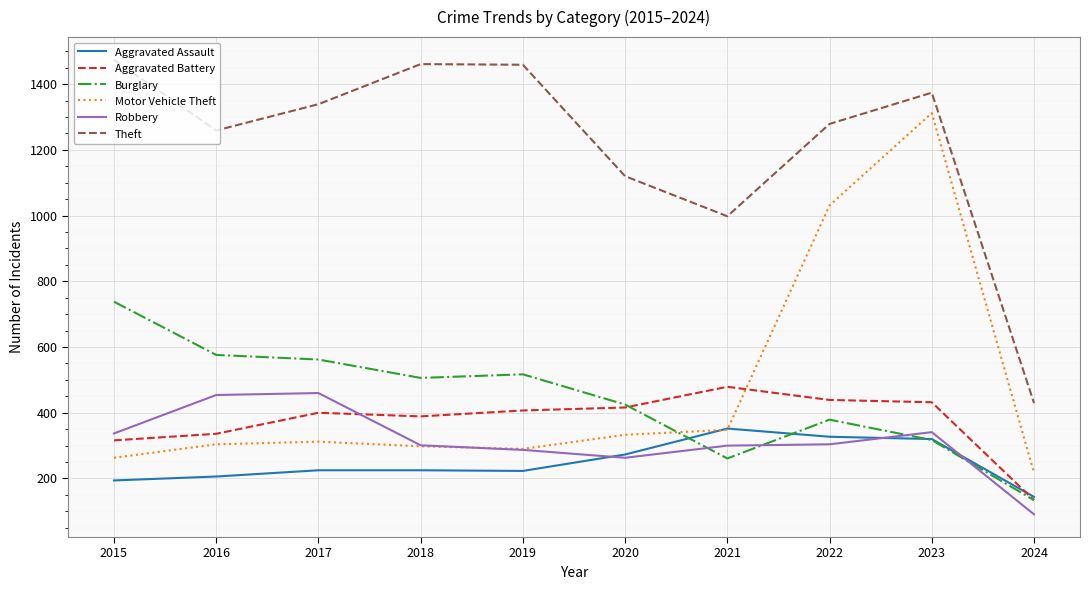

What is the spread (max minus min) of values at 2020?

857